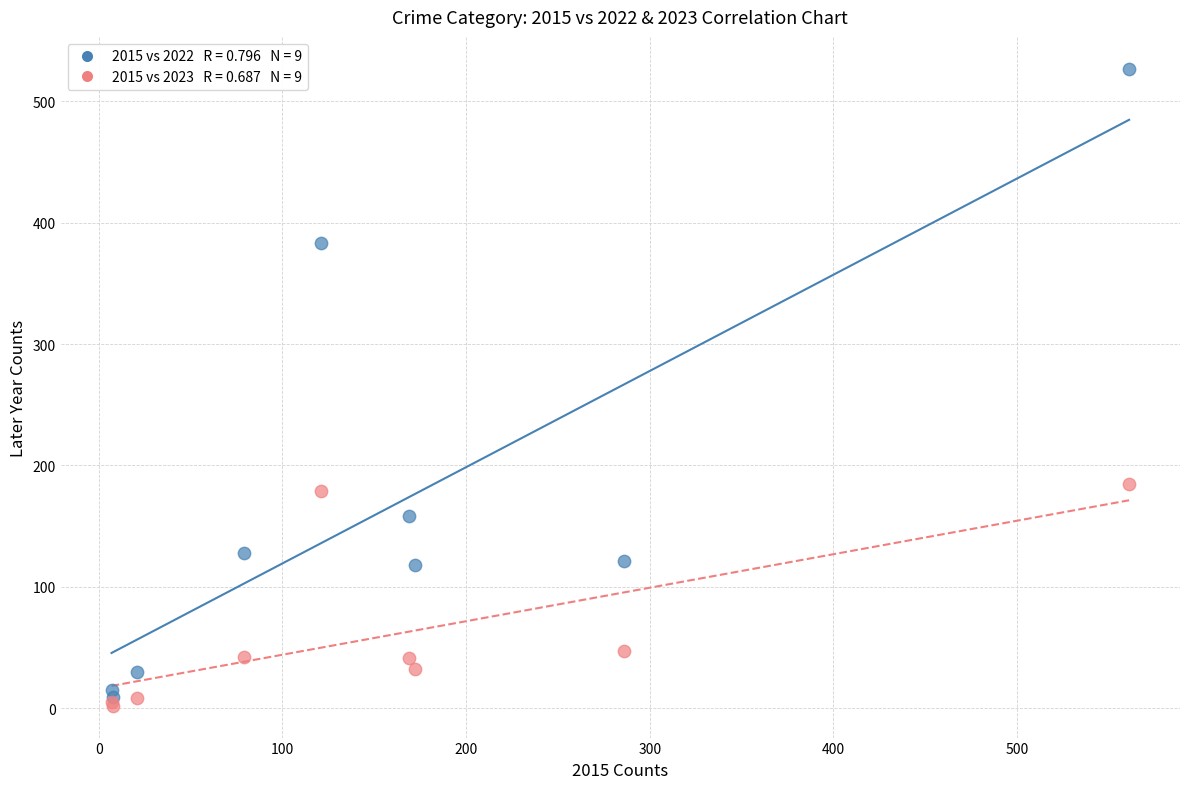

Across all series, what Y value is closest to 264?

185